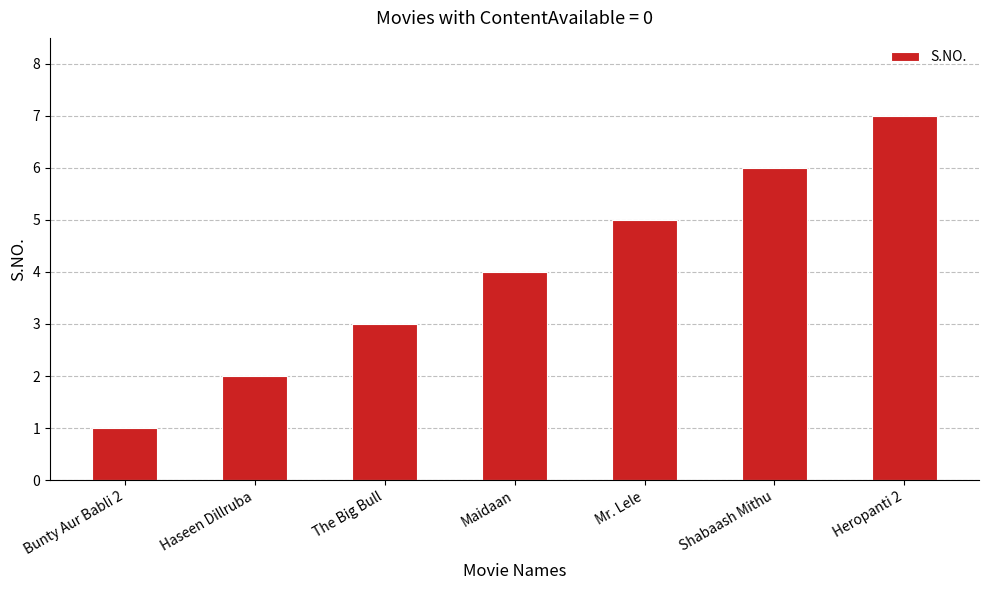

Rank the categories by value from lowest to highest.

Bunty Aur Babli 2, Haseen Dillruba, The Big Bull, Maidaan, Mr. Lele, Shabaash Mithu, Heropanti 2